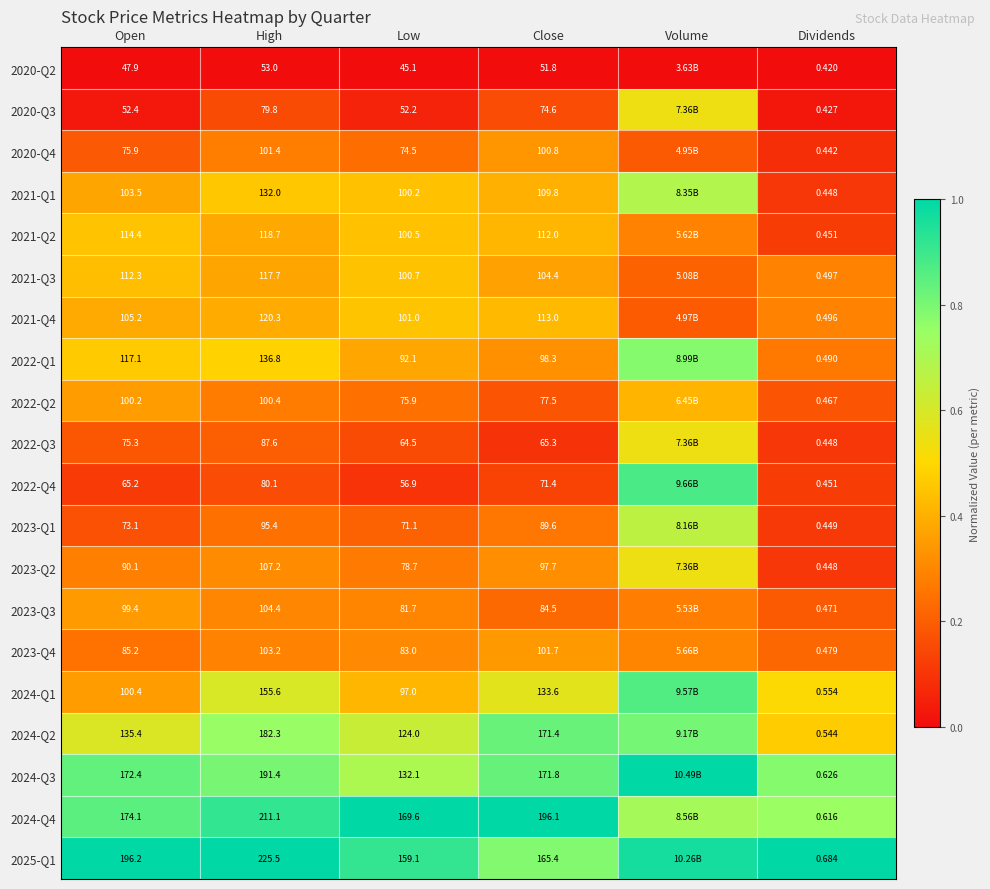

What is the difference between the maximum and minimum values in the 2023-Q1 series?

0.5